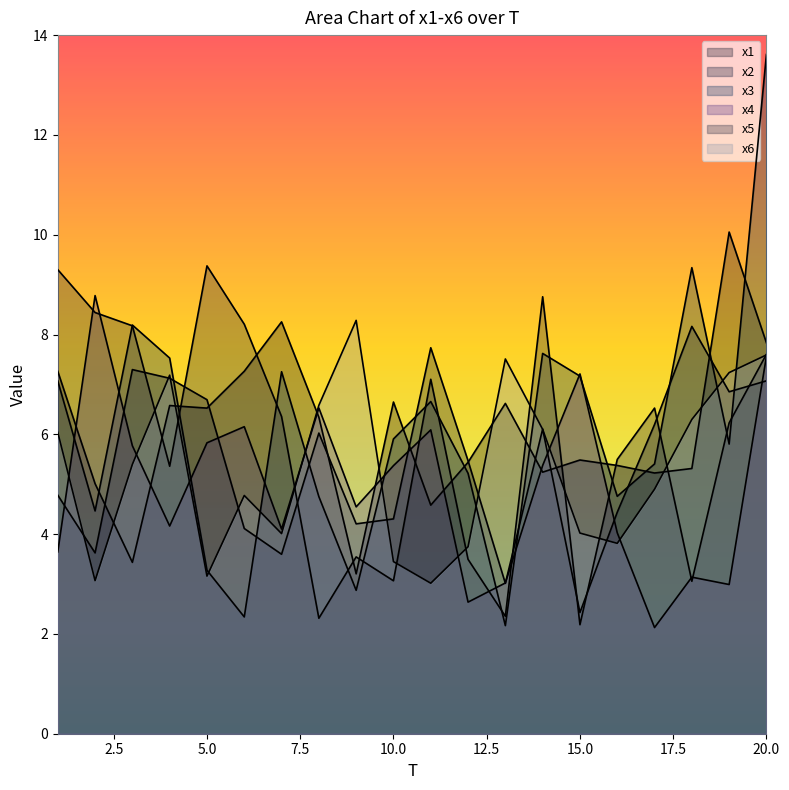

Reading right to left, list all the values displayed in this chart.

x1: 20=7.8	19=10.1	18=5.3	17=5.2	16=5.4	15=5.5	14=5.2	13=6.6	12=5.4	11=4.6	10=6.6	9=3.2	8=6.3	7=8.3	6=7.3	5=6.5	4=6.6	3=3.4	2=5.0	1=7.3
x2: 20=7.1	19=6.9	18=8.2	17=6.2	16=4.4	15=2.4	14=6.1	13=3.0	12=5.5	11=7.7	10=4.3	9=4.2	8=6.0	7=3.6	6=4.1	5=6.7	4=7.1	3=7.3	2=3.6	1=4.8
x3: 20=13.6	19=5.8	18=9.3	17=5.4	16=4.8	15=7.2	14=7.6	13=2.2	12=5.2	11=6.7	10=5.9	9=2.9	8=4.8	7=7.3	6=2.3	5=3.3	4=7.5	3=8.2	2=4.5	1=7.1
x4: 20=7.6	19=3.0	18=3.1	17=2.1	16=4.0	15=7.2	14=5.4	13=3.0	12=2.6	11=6.1	10=5.4	9=4.5	8=6.5	7=4.1	6=6.2	5=5.8	4=4.2	3=5.8	2=8.8	1=3.6
x5: 20=7.6	19=6.2	18=3.1	17=6.5	16=5.5	15=2.2	14=8.8	13=2.4	12=3.5	11=7.1	10=3.1	9=3.5	8=2.3	7=6.4	6=8.2	5=9.4	4=5.4	3=8.2	2=8.4	1=9.3
x6: 20=7.6	19=7.2	18=6.3	17=4.9	16=3.8	15=4.0	14=6.1	13=7.5	12=3.7	11=3.0	10=3.4	9=8.3	8=6.6	7=4.0	6=4.8	5=3.2	4=7.2	3=5.4	2=3.1	1=6.0